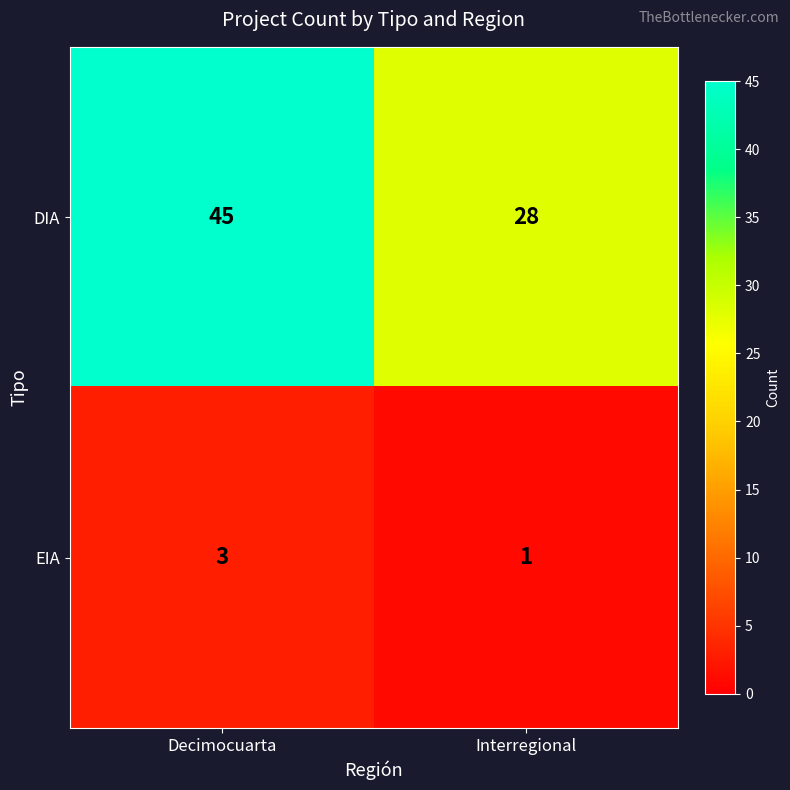

At which category is the sum across all series the highest?

Decimocuarta